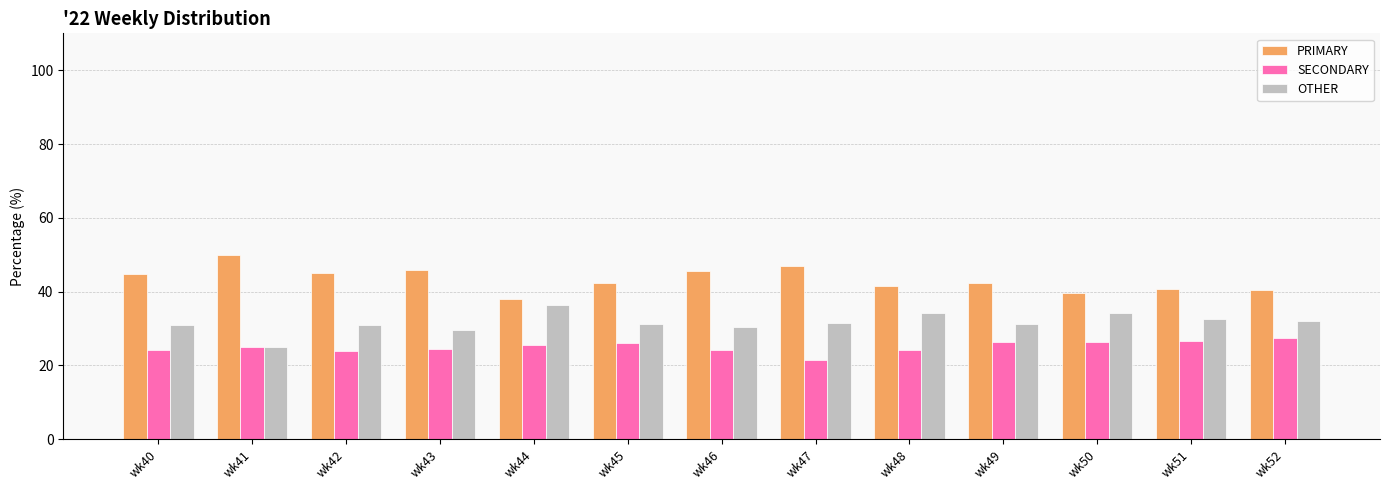

What is the spread (max minus min) of values at wk43?

21.4